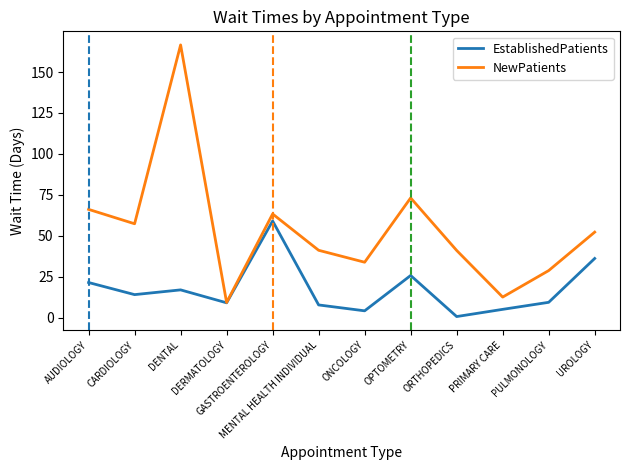

Which series has the largest range (max minus min)?

NewPatients